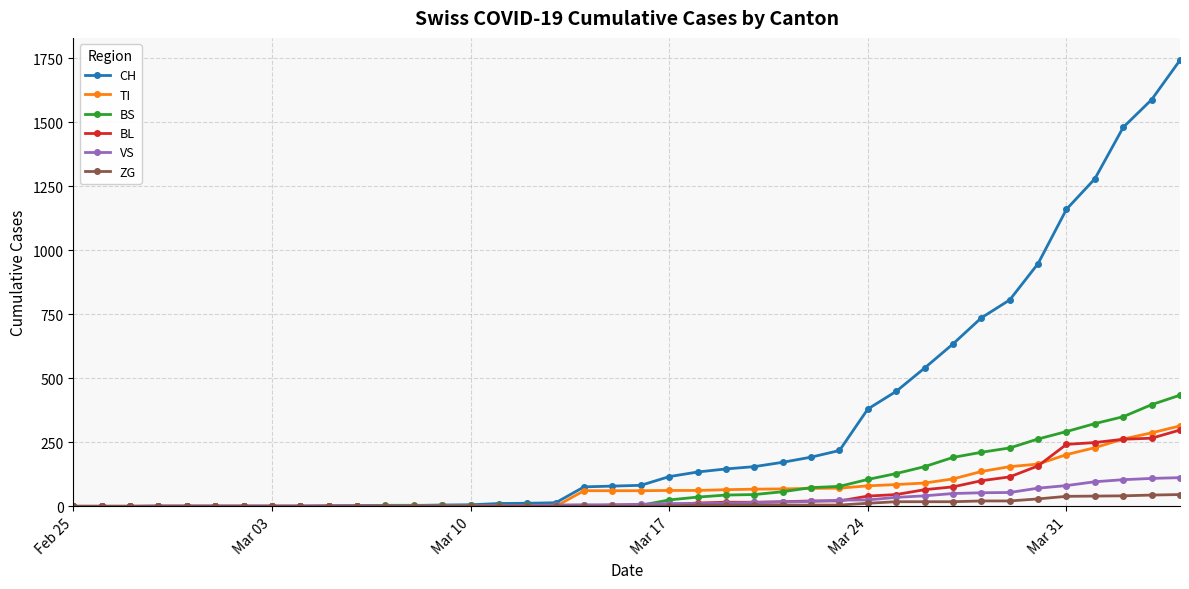

Which series has the widest spread of values?

CH